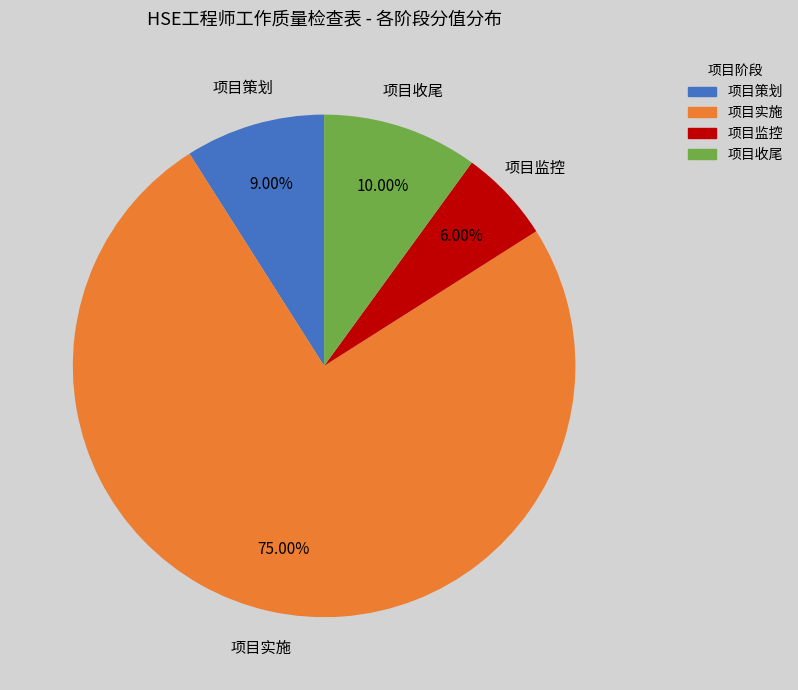

Between 项目实施 and 项目策划, which is larger?

项目实施